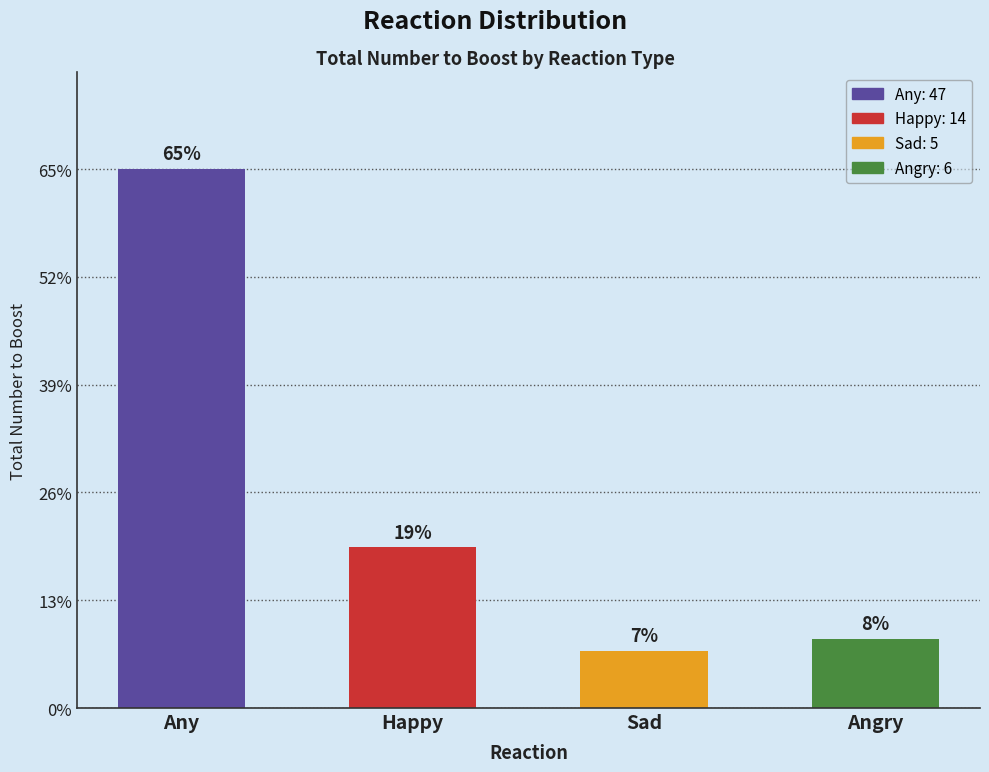

Reading left to right, extract all data points from this chart.

47	14	5	6